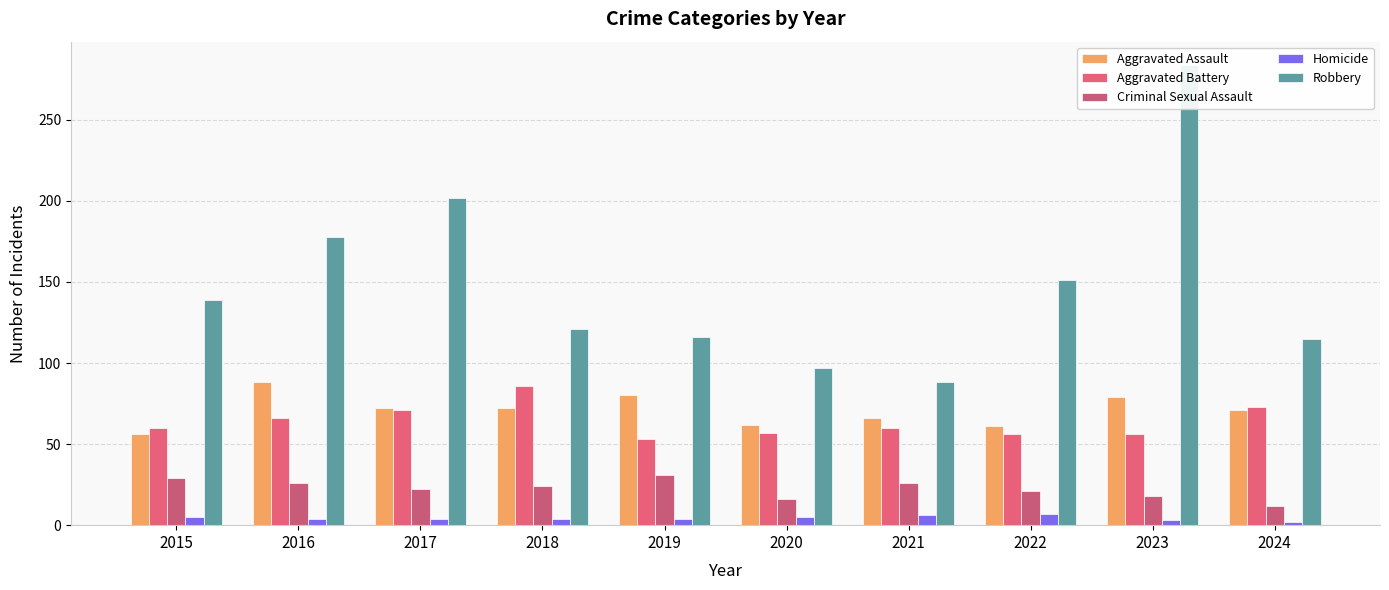

Count the Criminal Sexual Assault values in the range 18 to 26.

6